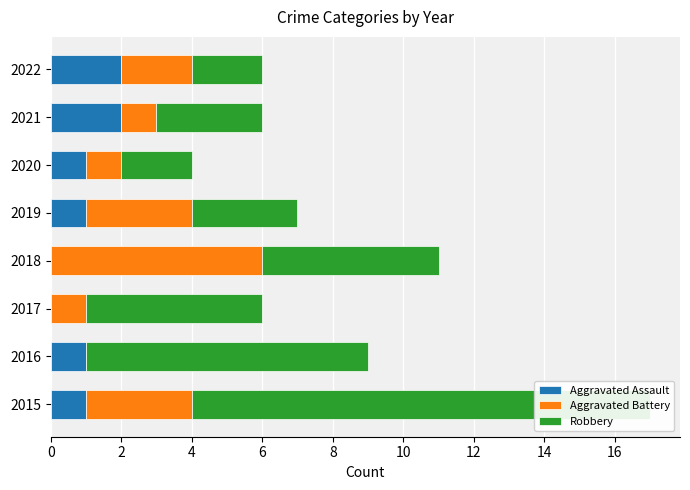

Reading left to right, list all the values displayed in this chart.

Aggravated Assault: 1	1	0	0	1	1	2	2
Aggravated Battery: 3	0	1	6	3	1	1	2
Robbery: 13	8	5	5	3	2	3	2